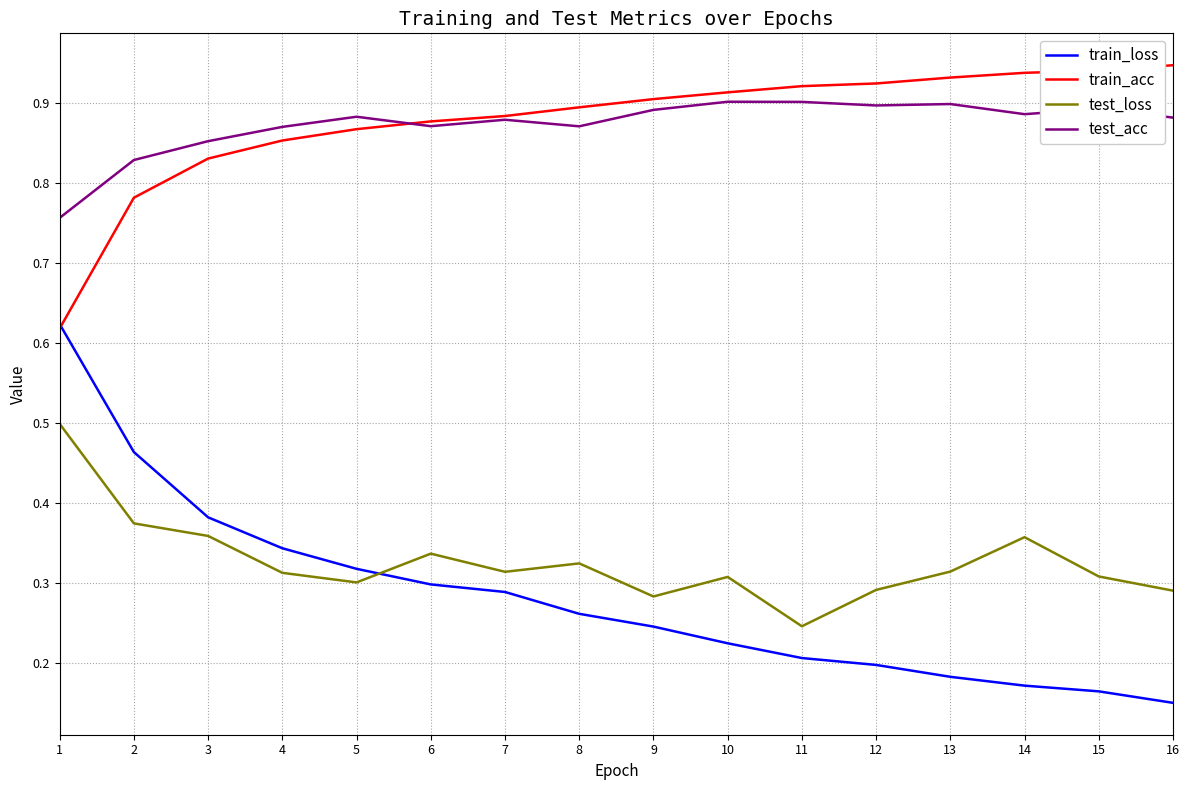

The value of train_loss at 7 is 0.3. True or false?

True